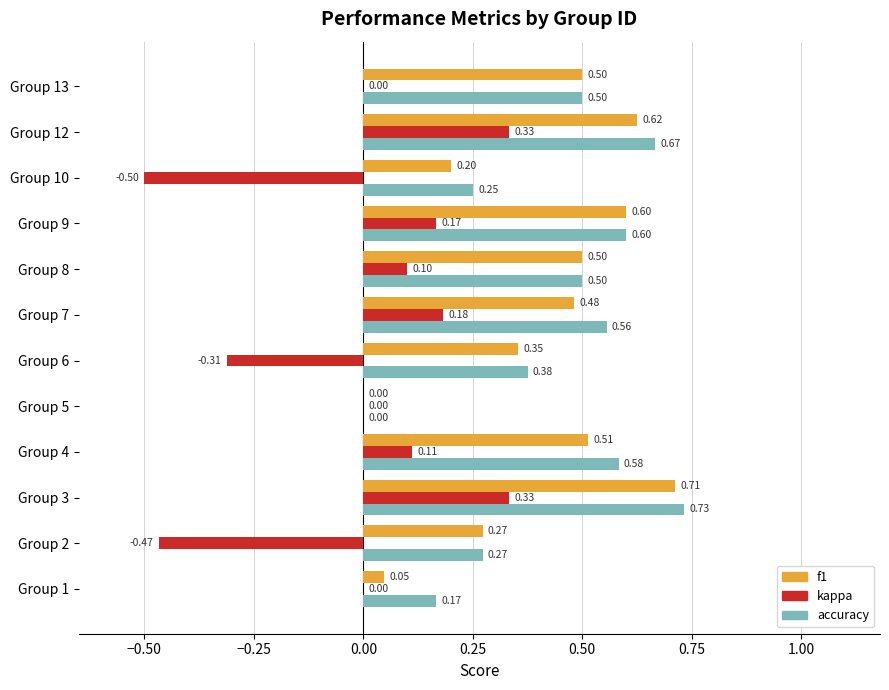

At which category is the sum across all series the highest?

Group 3